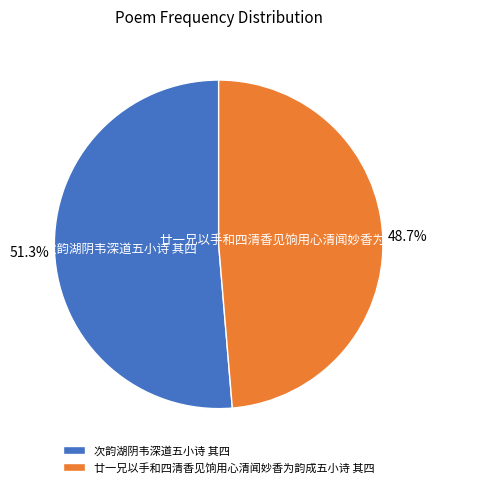

Approximately how many times larger is the value at 次韵湖阴韦深道五小诗 其四 compared to 廿一兄以手和四清香见饷用心清闻妙香为韵成五小诗 其四?

1.1